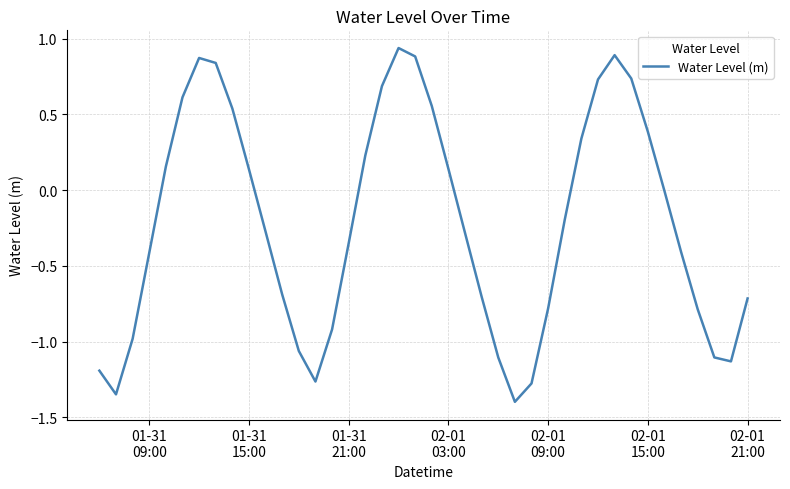

What is the difference between the maximum and minimum values?

2.3